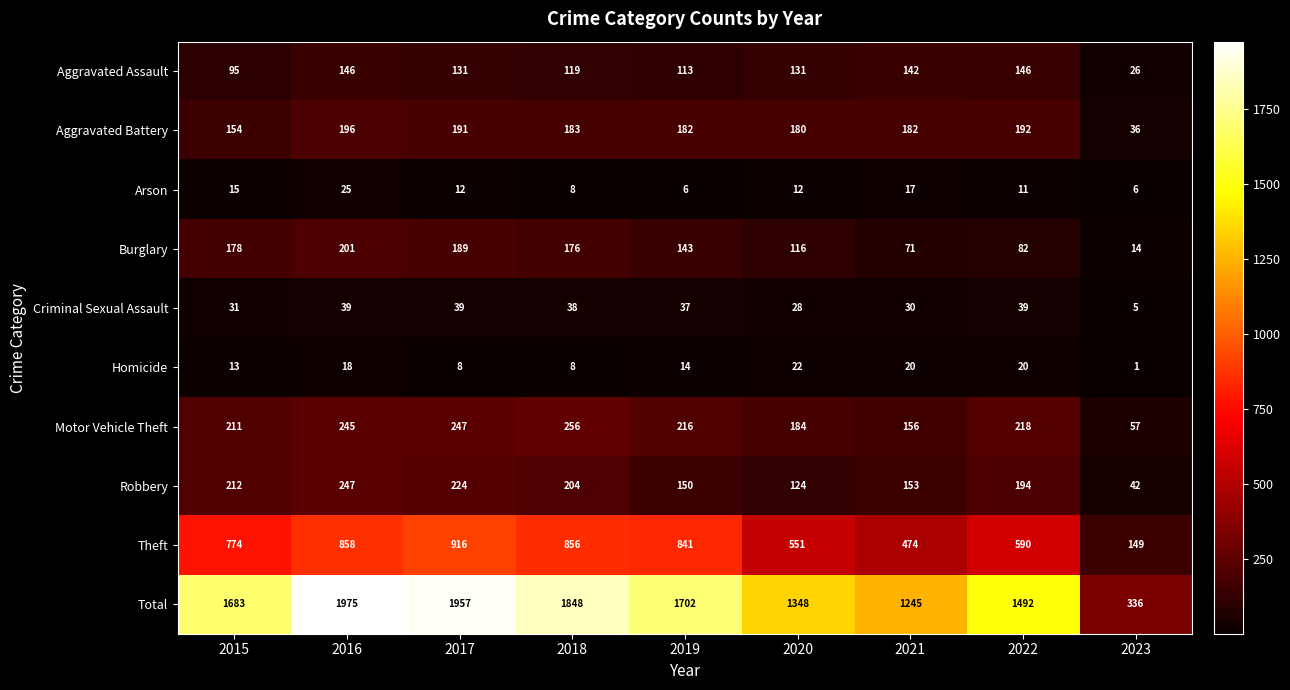

What is the difference between the second highest and minimum values in the Motor Vehicle Theft series?

190